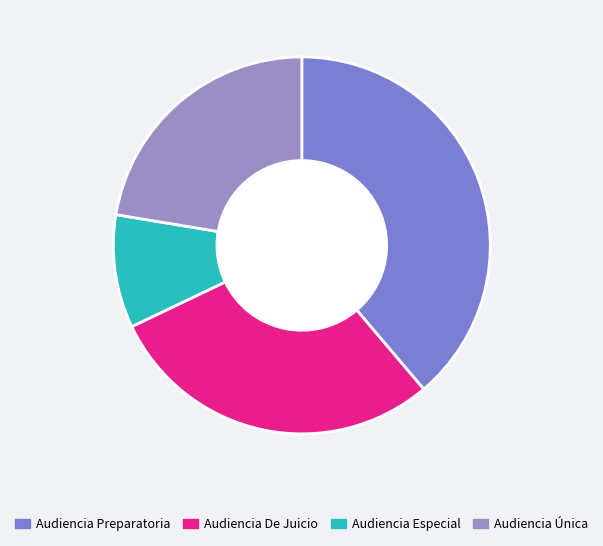

Count the number of slices in the pie.

4